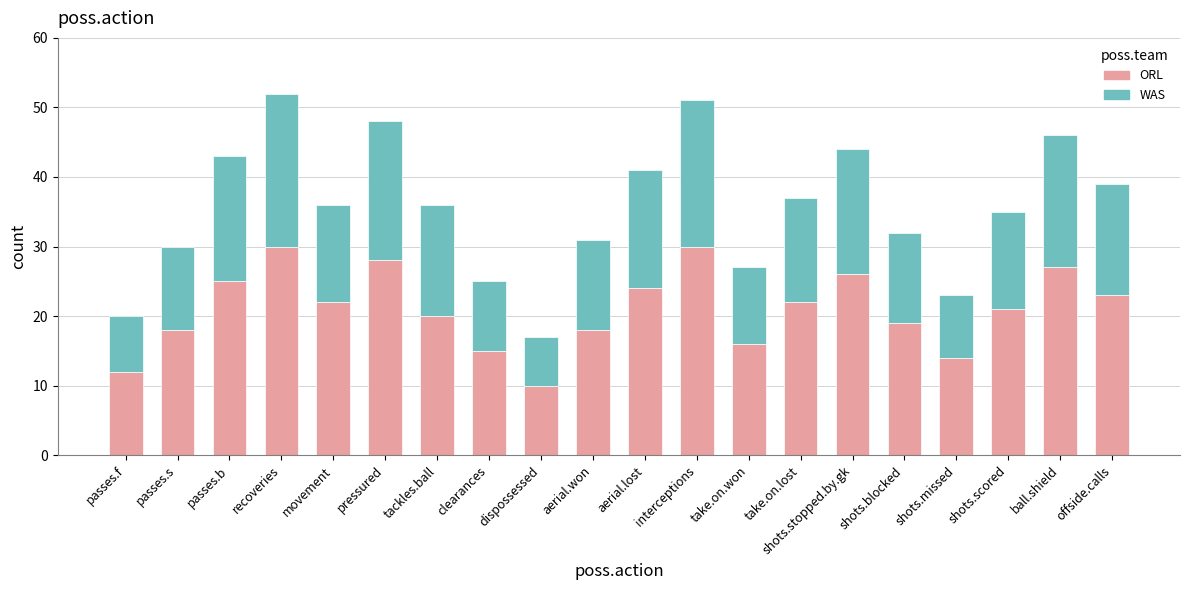

What is the difference between the maximum and minimum values in the ORL series?

20